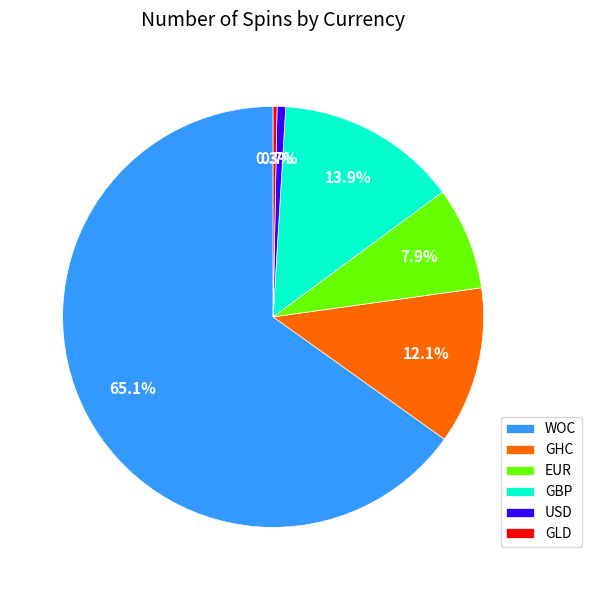

Does any single category account for the majority?

Yes